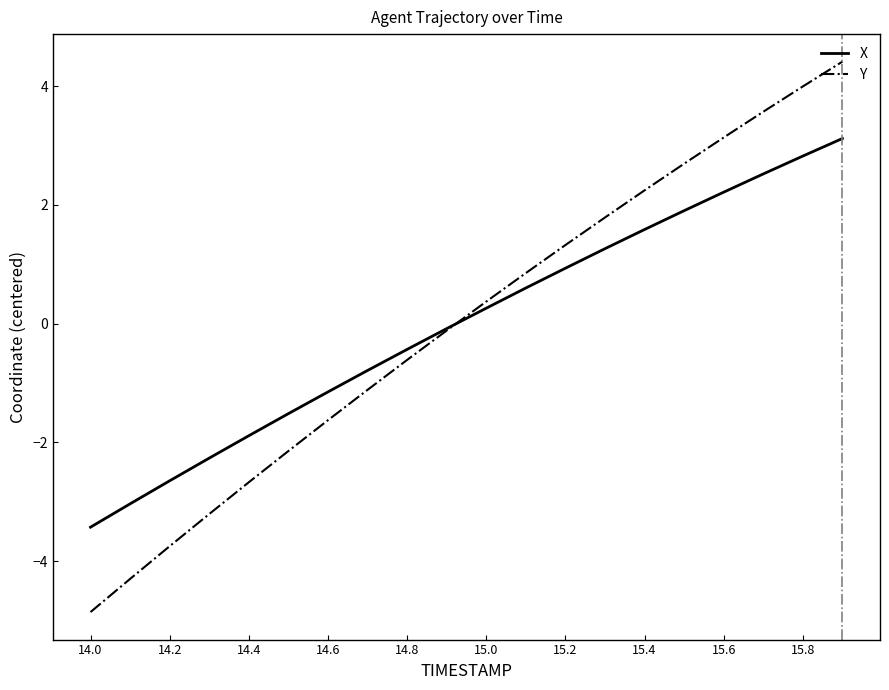

Which series has the largest range (max minus min)?

Y